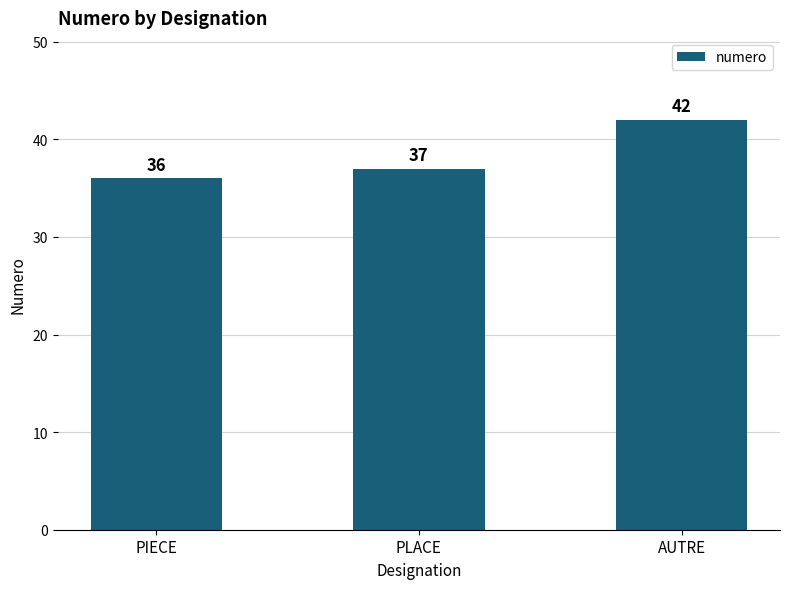

Which label corresponds to the smallest value in the chart?

PIECE